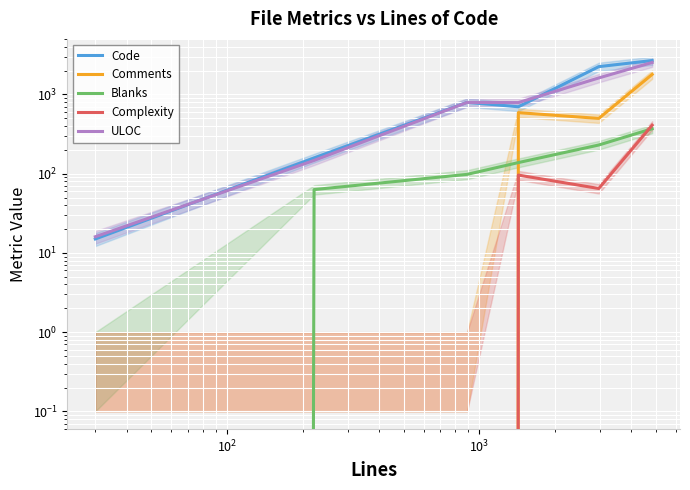

True or false: Complexity and Code intersect in this chart.

False